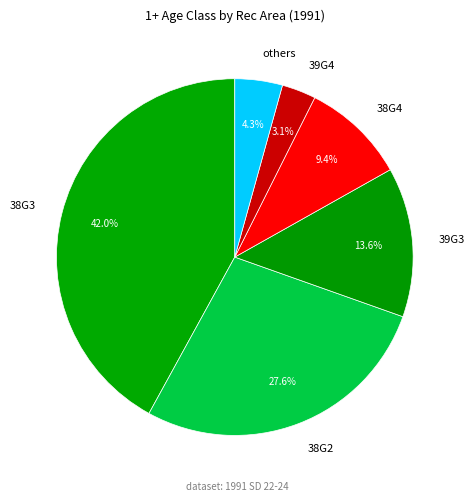

Which has a higher value, 38G3 or 39G4?

38G3